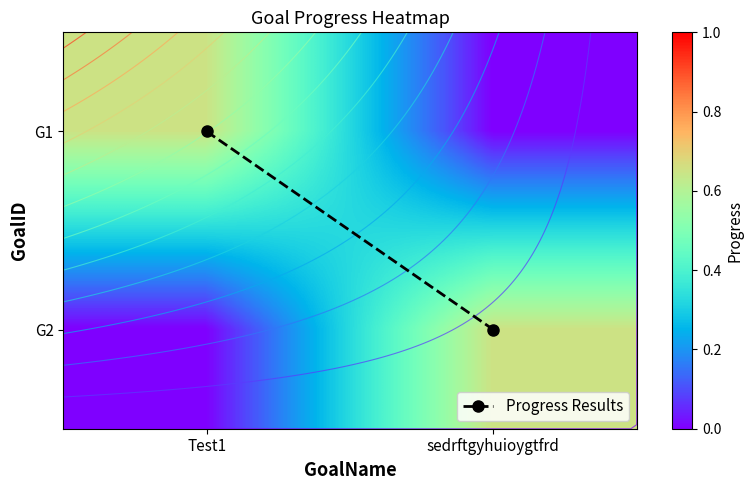

Rank the series by their maximum value, from lowest to highest.

G1, G2, Progress Results